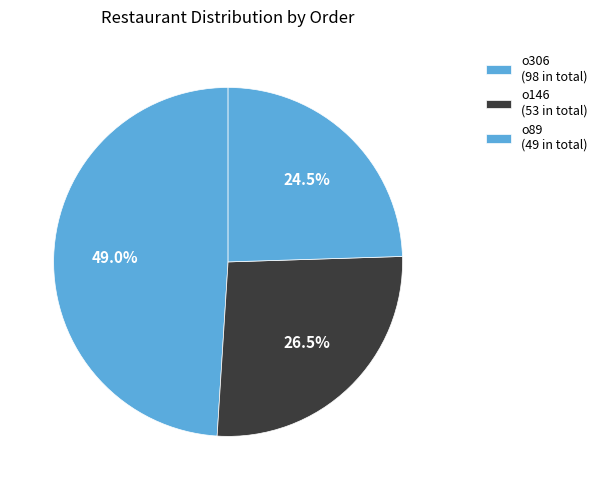

To the nearest percent, what is the combined percentage of o306 and o146?

76%